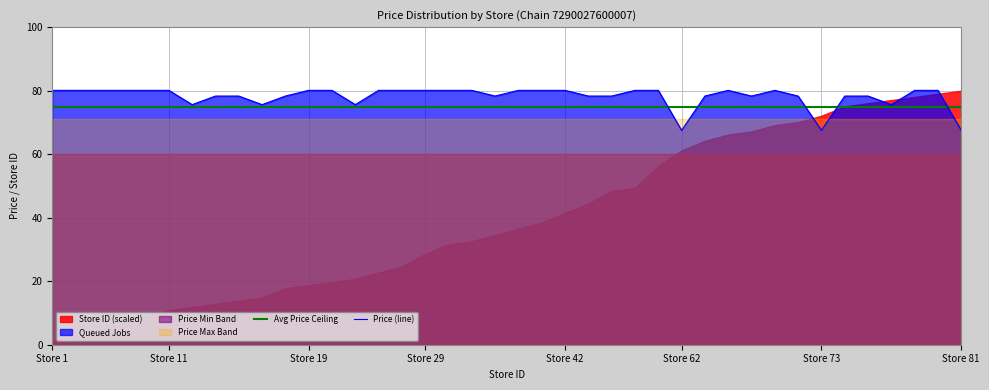

Which has a higher value, 24 or 9?

24